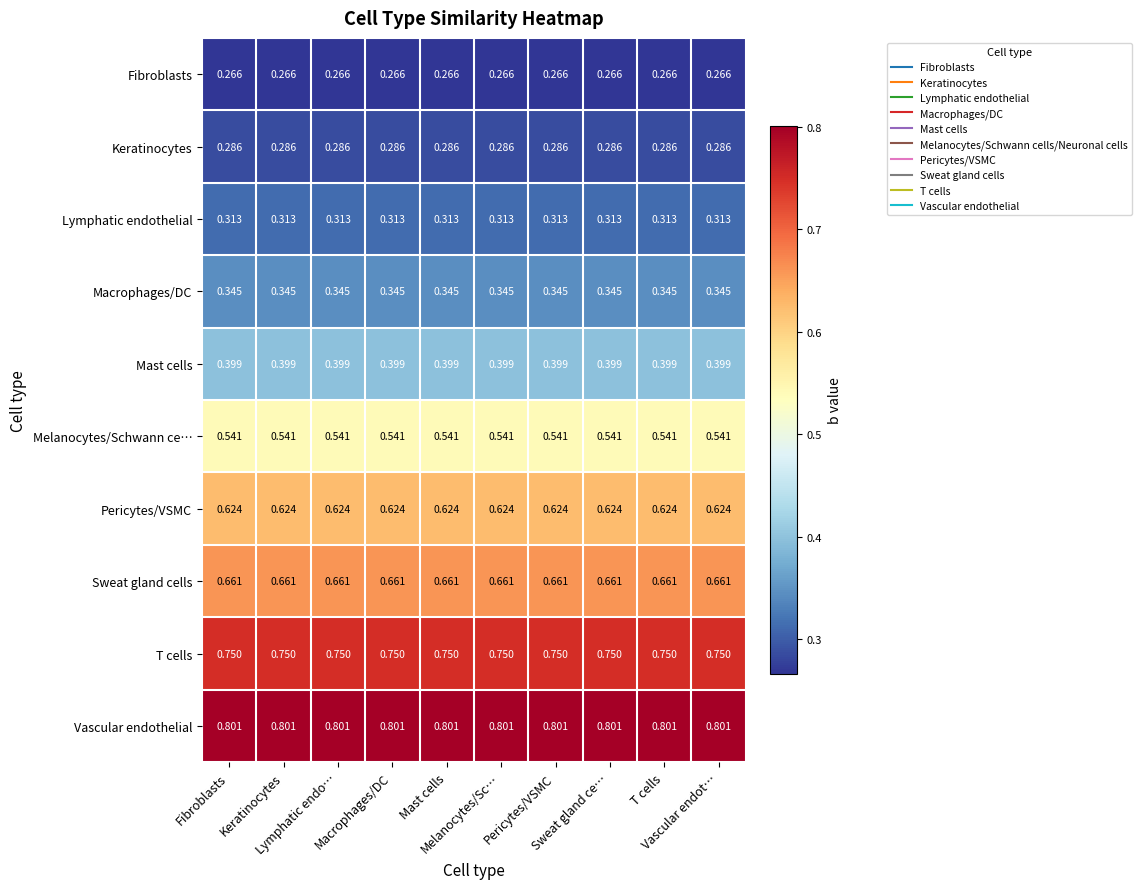

Which series has the largest total across all categories?

Vascular endothelial